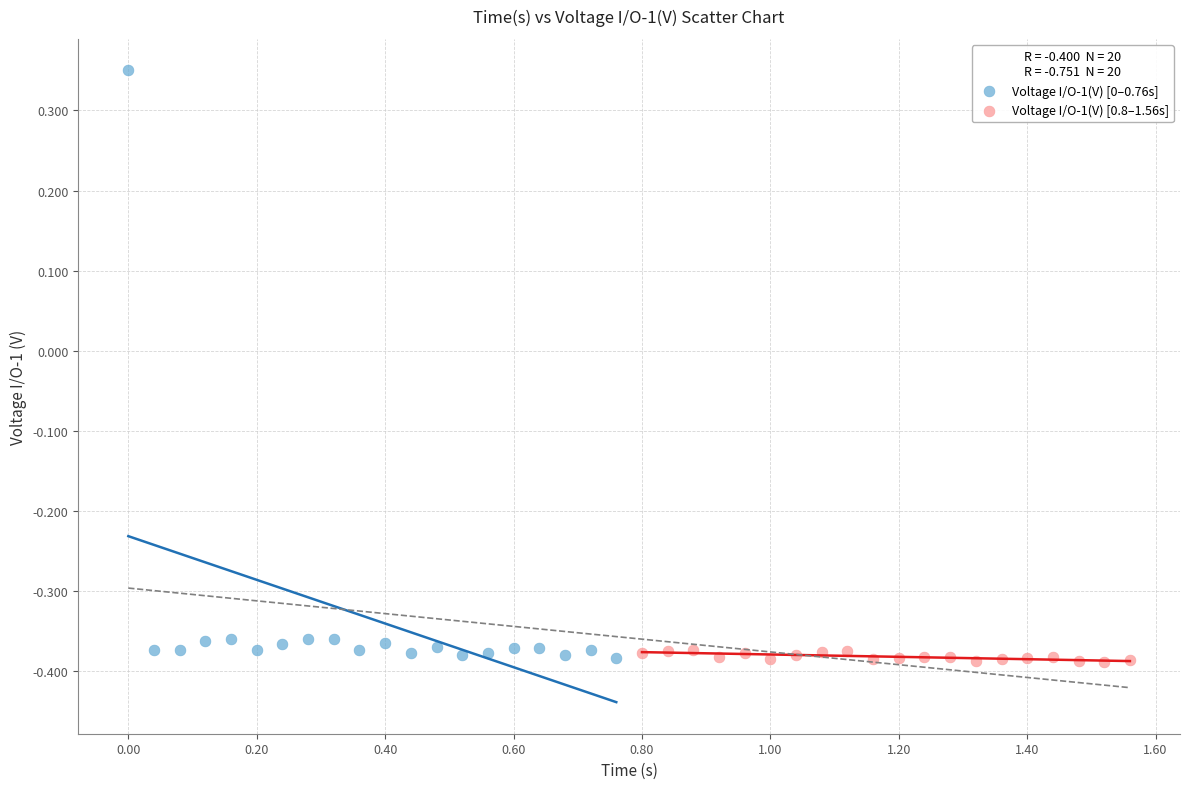

Which series has the largest Y range (max minus min)?

Voltage I/O-1(V) [0–0.76s]